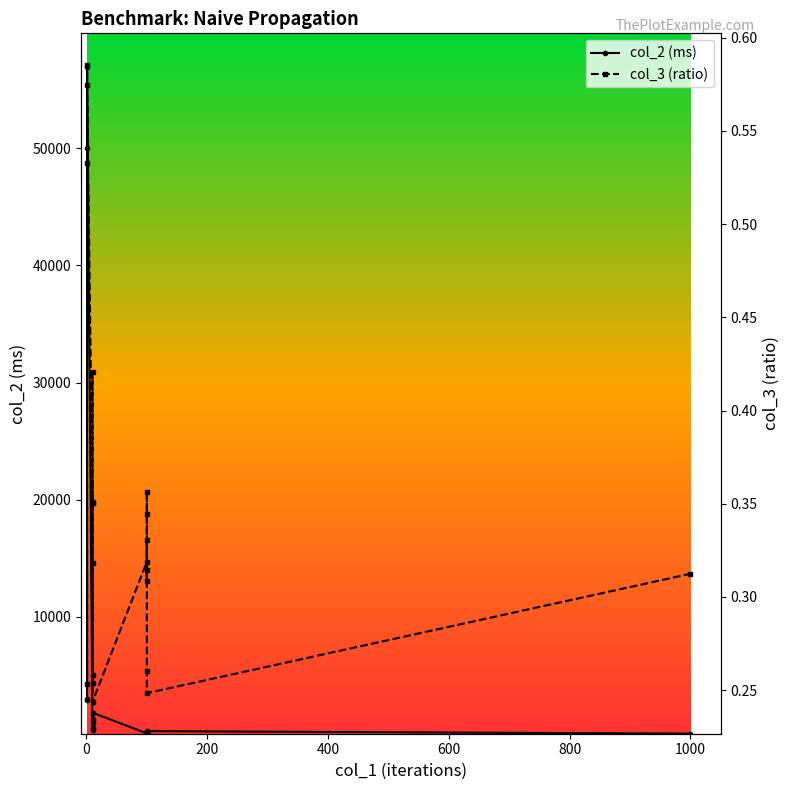

Reading right to left, list all the values displayed in this chart.

col_2 (ms): 20.2	237.5	206.6	109.3	64.3	52.9	52.0	51.9	47.6	1810.0	1265.7	1101.9	922.4	506.9	469.3	330.2	56960.4	50045.6	2997.1	2902.2
col_3 (ratio): 0.3	0.2	0.3	0.3	0.4	0.3	0.3	0.3	0.3	0.2	0.4	0.3	0.3	0.3	0.4	0.4	0.6	0.6	0.3	0.5